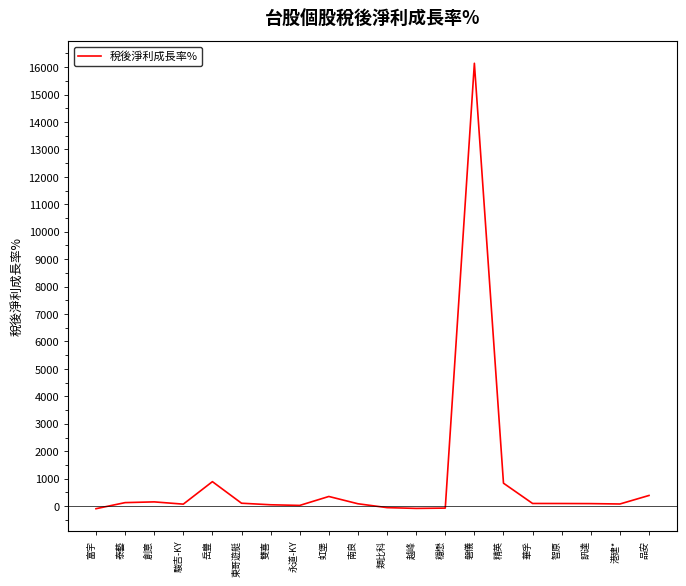

What is the minimum value shown in the chart?

-94.5